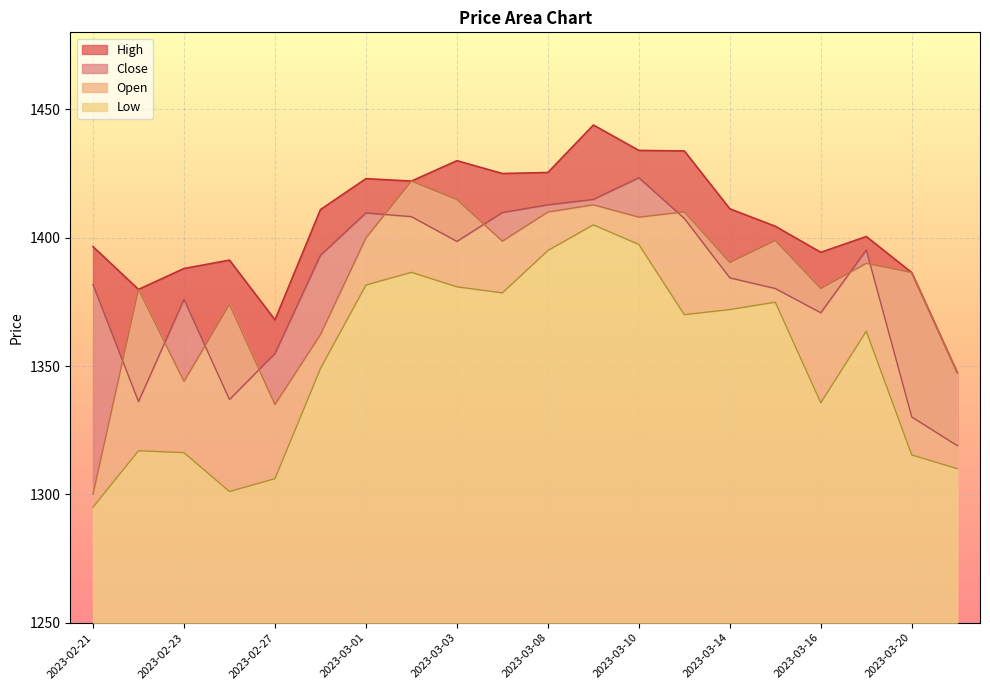

How many data points in Close are less than 1393?

10